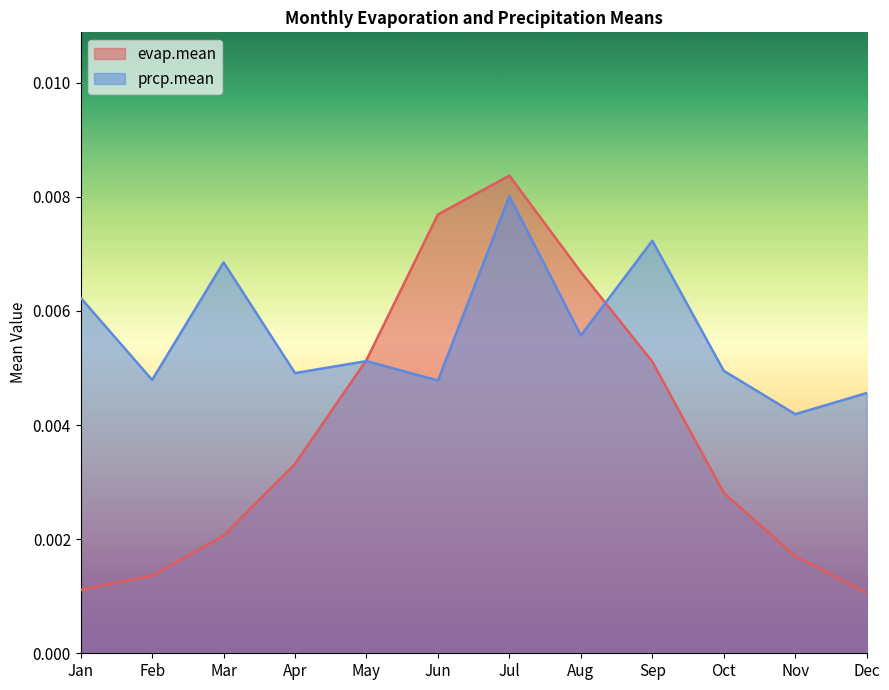

Which series has the largest total across all categories?

prcp.mean